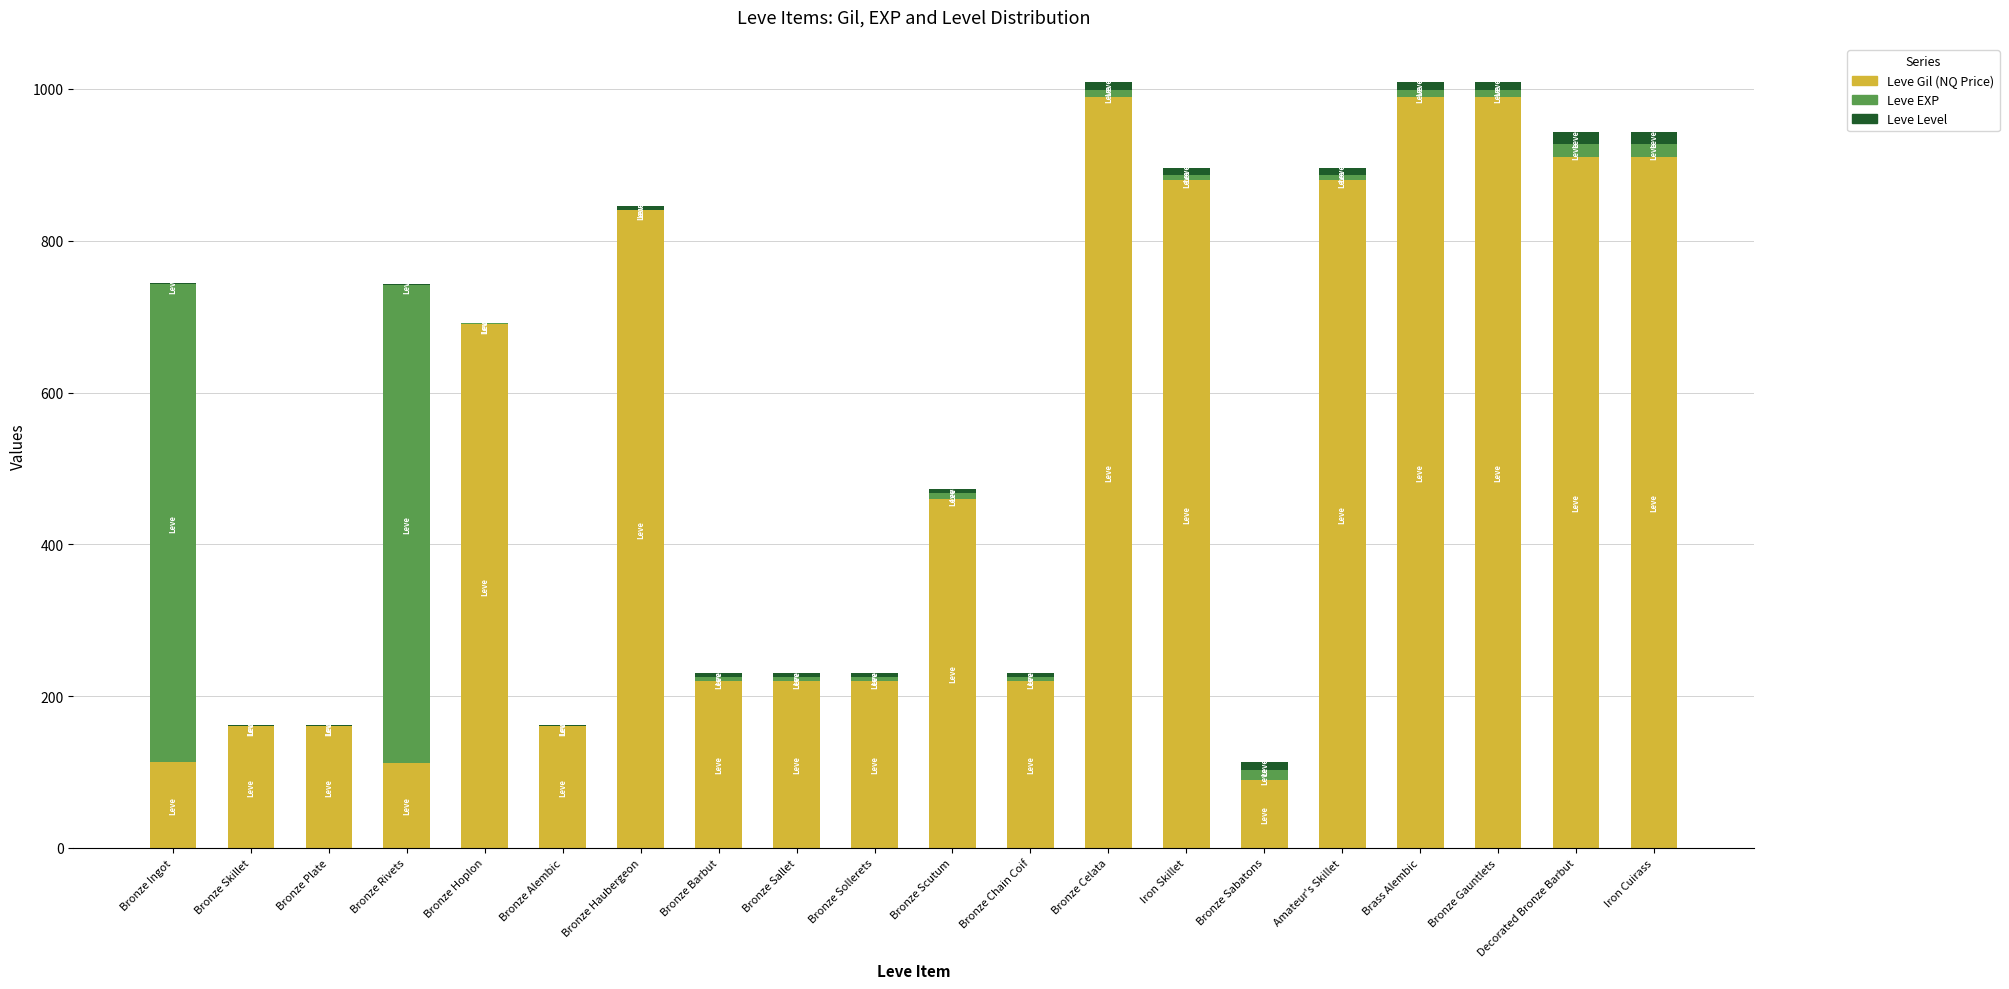

Count the number of categories in the chart.

20